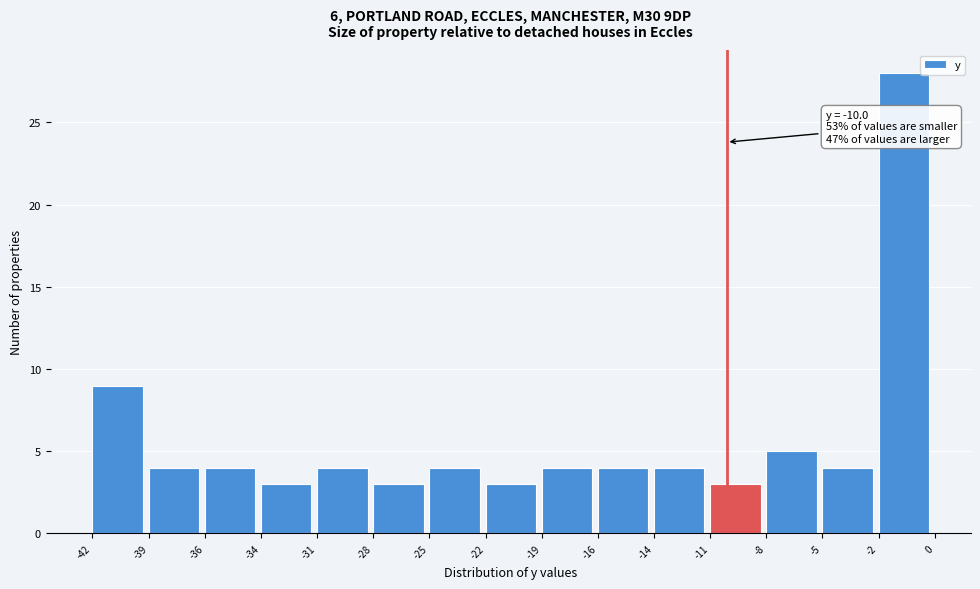

Reading left to right, transcribe all the data shown in this chart.

9	4	4	3	4	3	4	3	4	4	4	3	5	4	28